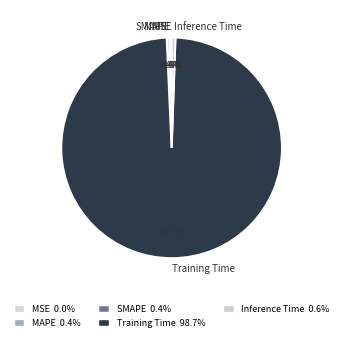

Which category has the biggest portion of the pie?

Training Time